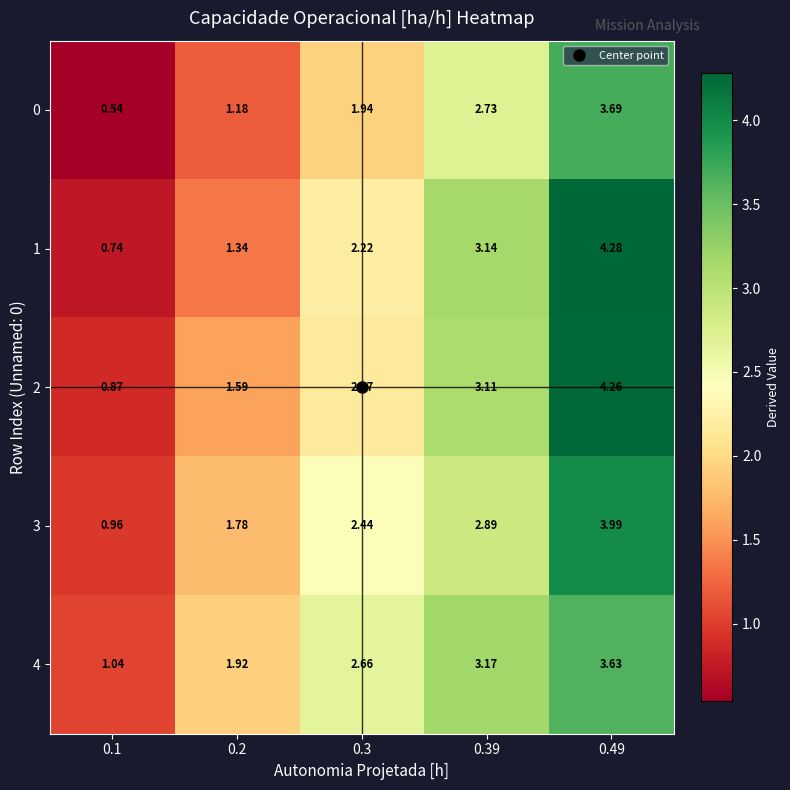

Is the value of 1 at 0.3 greater than the value of 2 at 0.49?

No